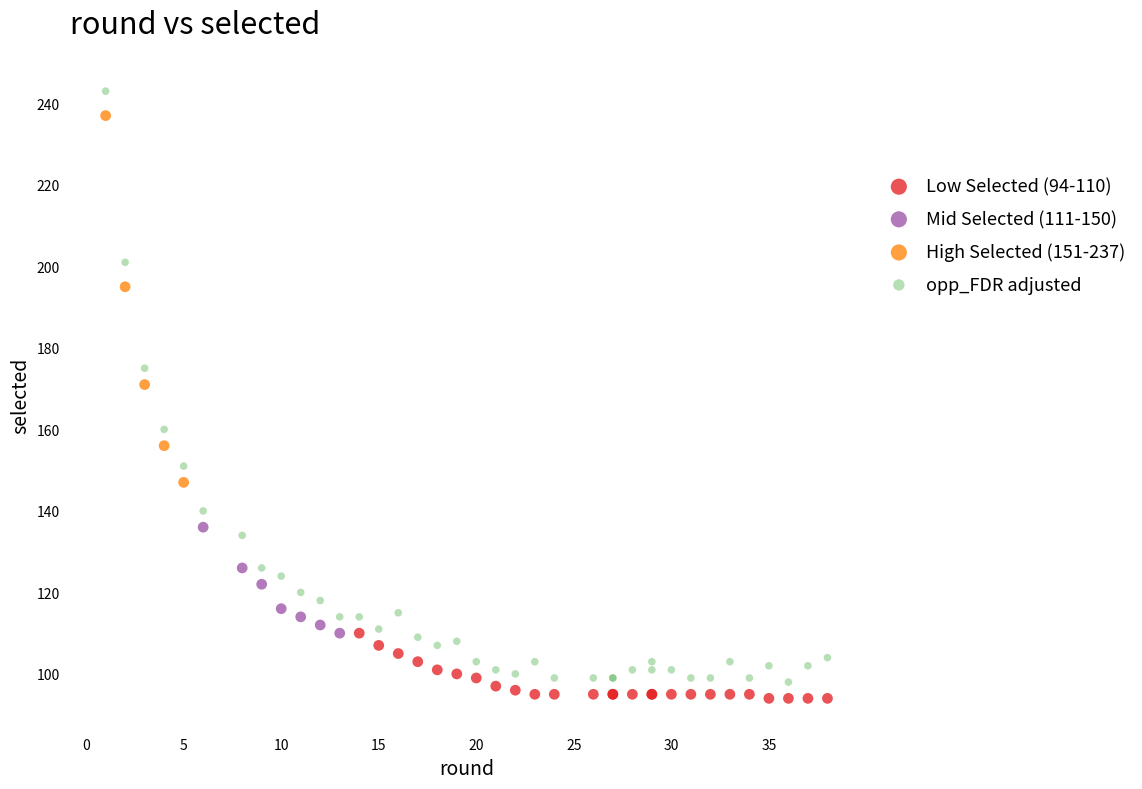

What are all the series names shown in the legend?

Low Selected (94-110), Mid Selected (111-150), High Selected (151-237), opp_FDR adjusted